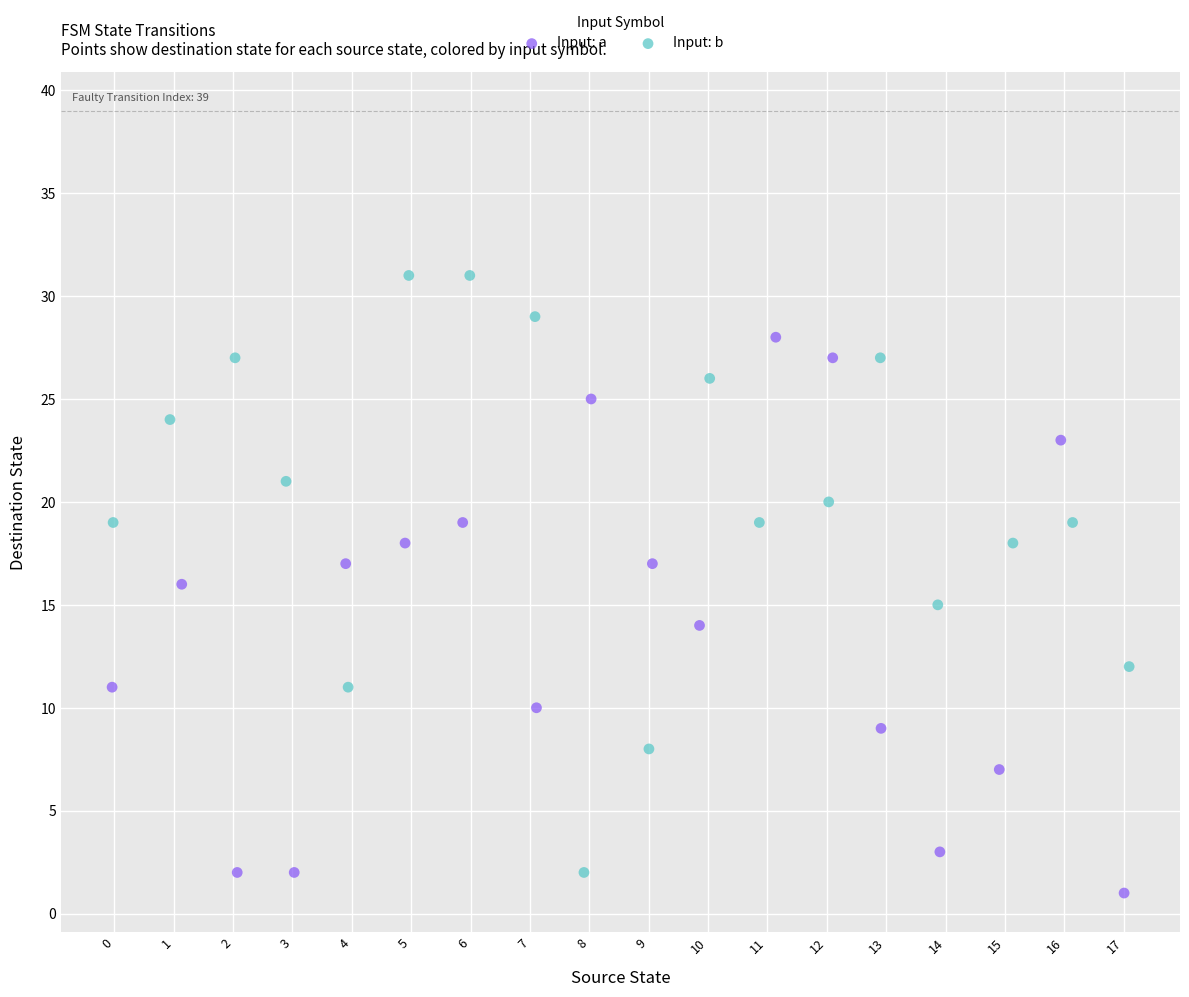

What are all the series names shown in the legend?

Input: a, Input: b